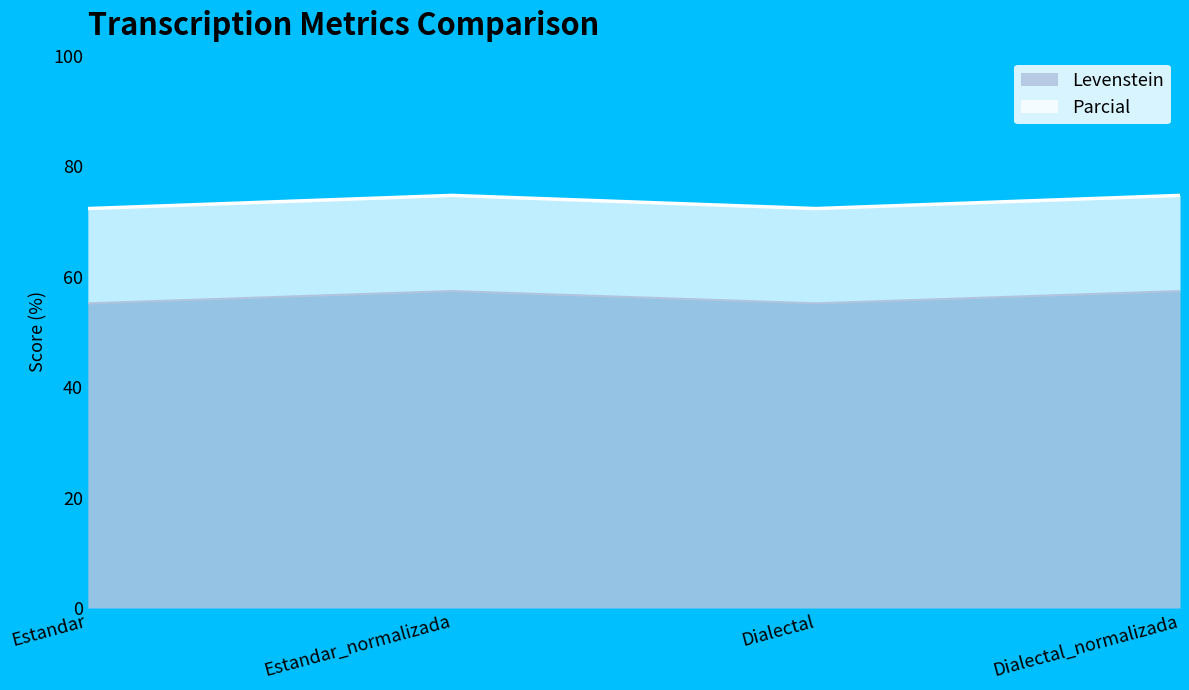

Does the chart display data point markers on the line(s)?

No